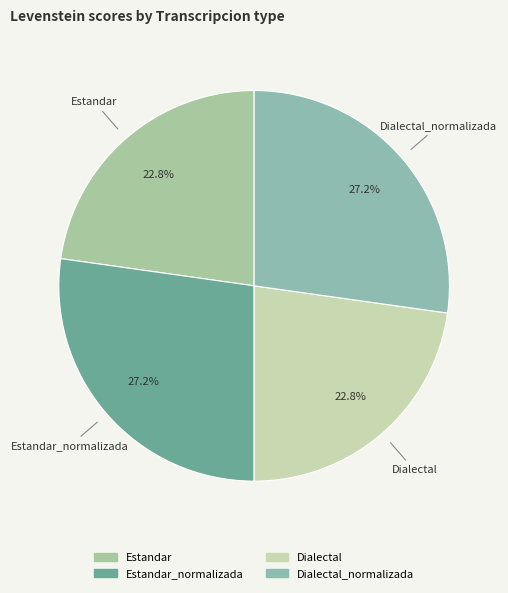

How many slices are in this pie chart?

4